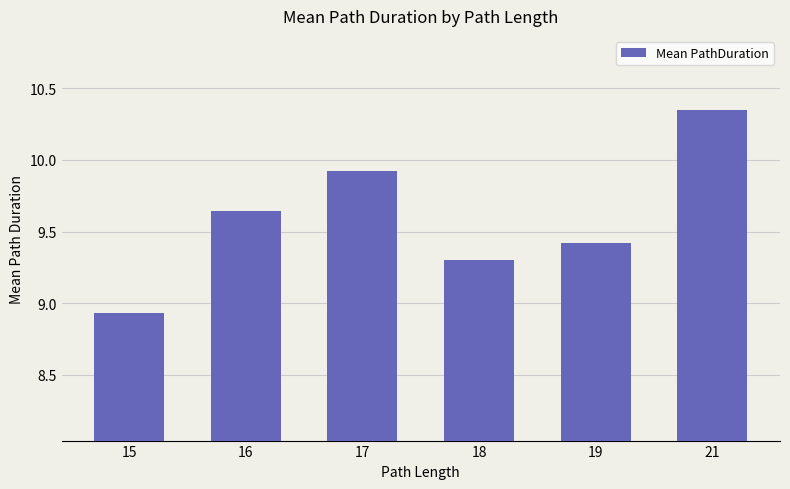

The value at 15 is 5.4. True or false?

False